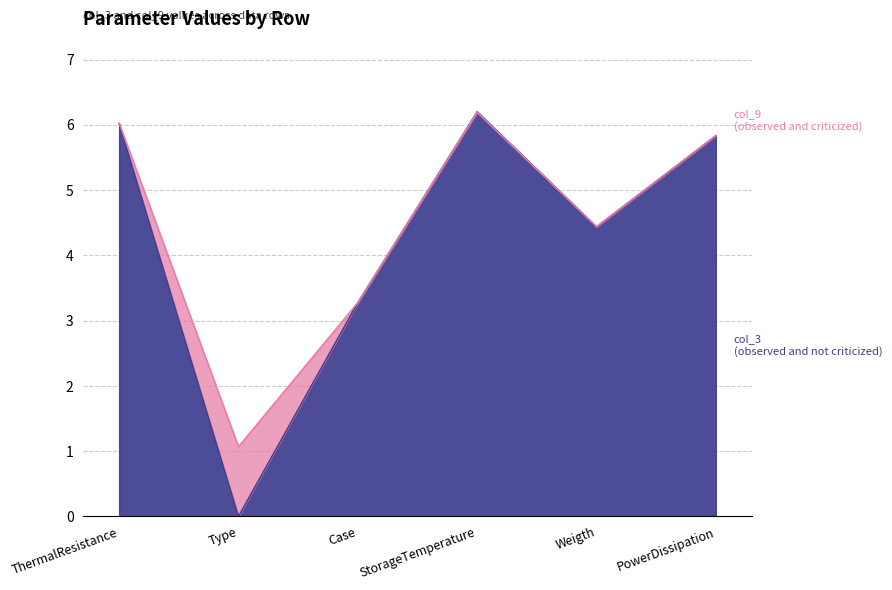

What is the label of the 1st point from the left?

ThermalResistance